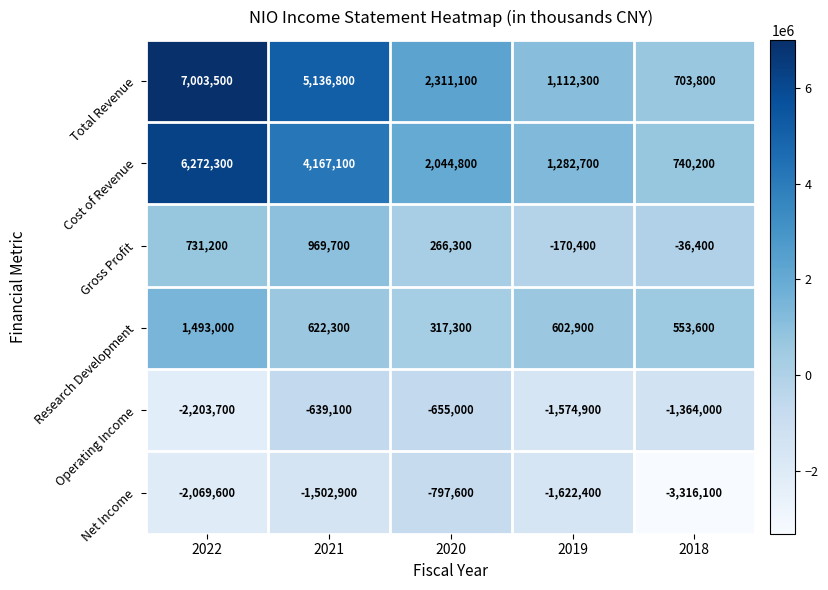

Read the Research Development value at 2021.

622300